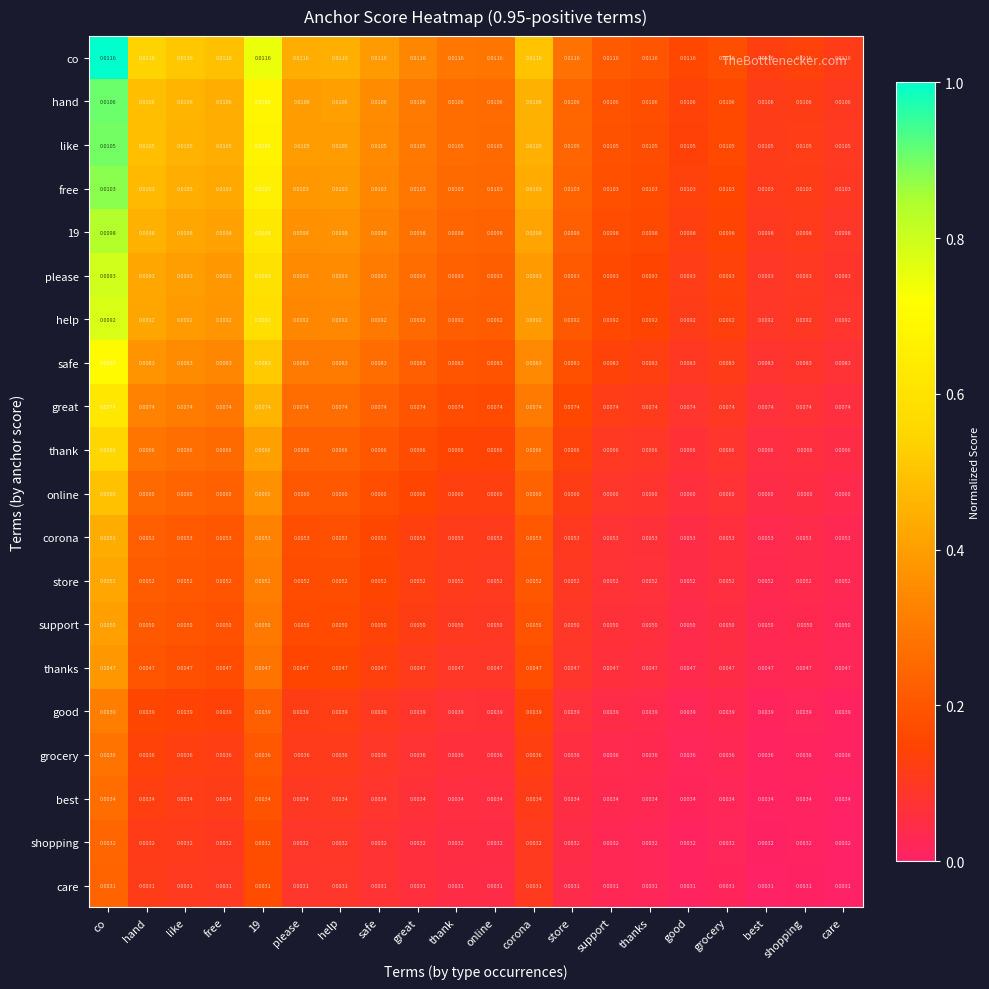

Which series has the largest total across all categories?

co